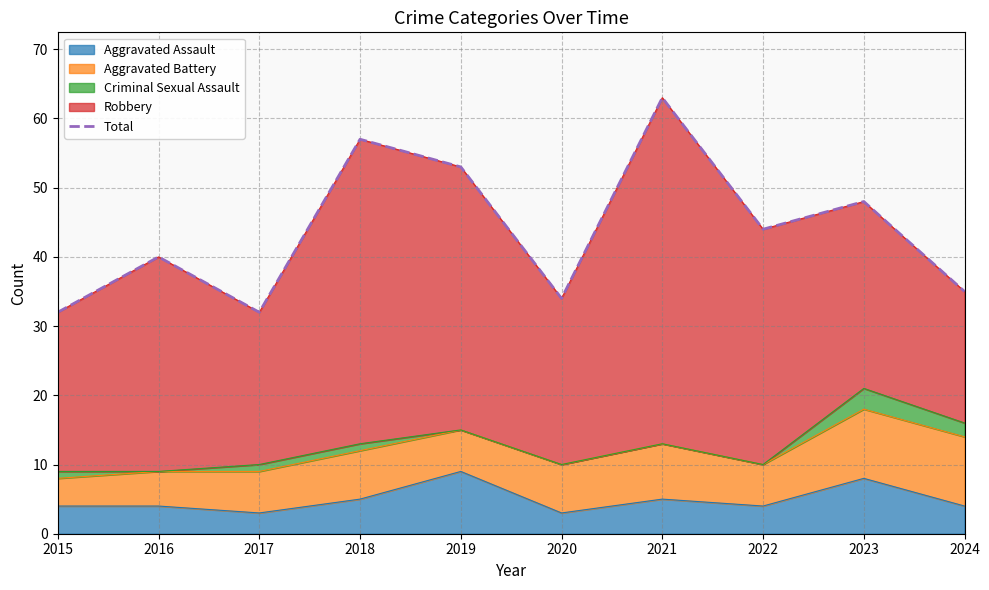

What is the value of the 7th point from the left?

63